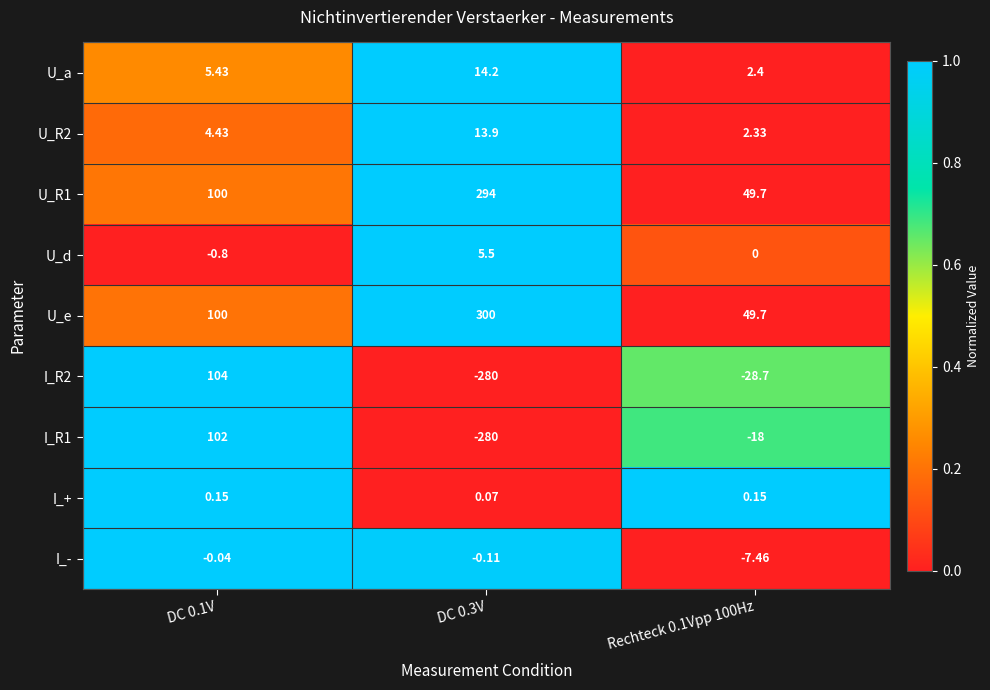

What is the total value across all series at Rechteck 0.1Vpp 100Hz?

50.1